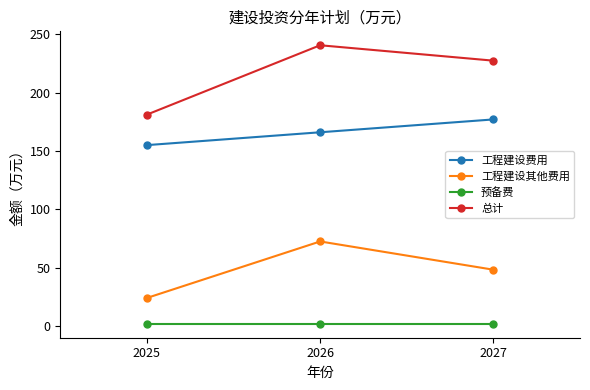

What is the minimum value for 工程建设其他费用?

24.1